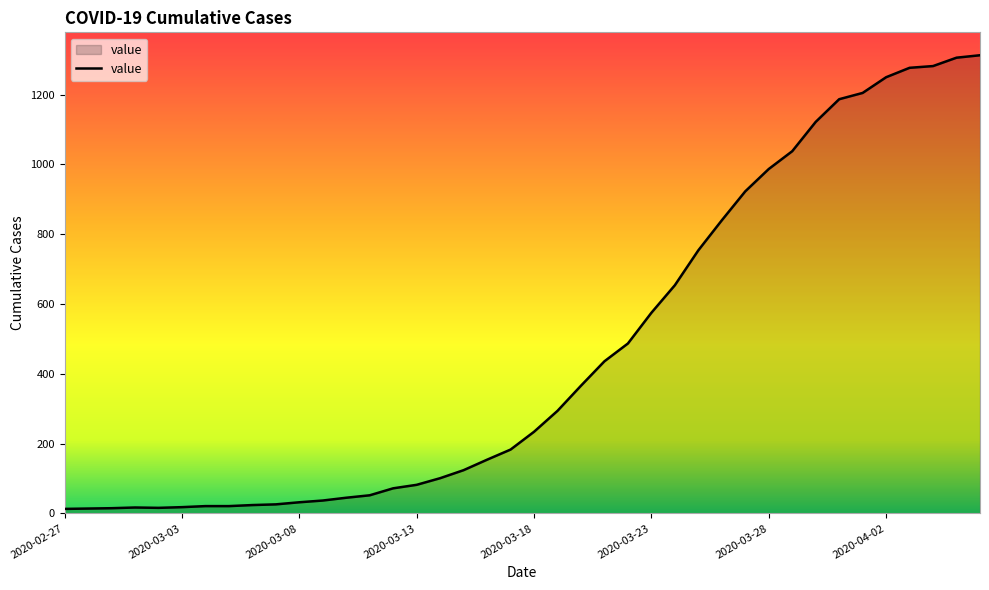

What is the maximum value shown in the chart?

1313